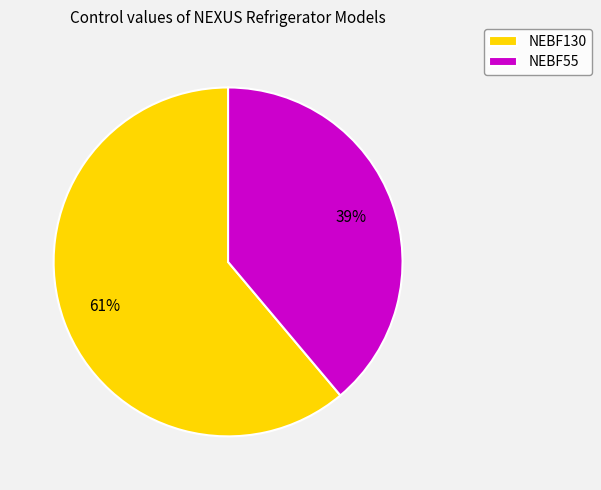

Rank the categories by value from lowest to highest.

NEBF55, NEBF130